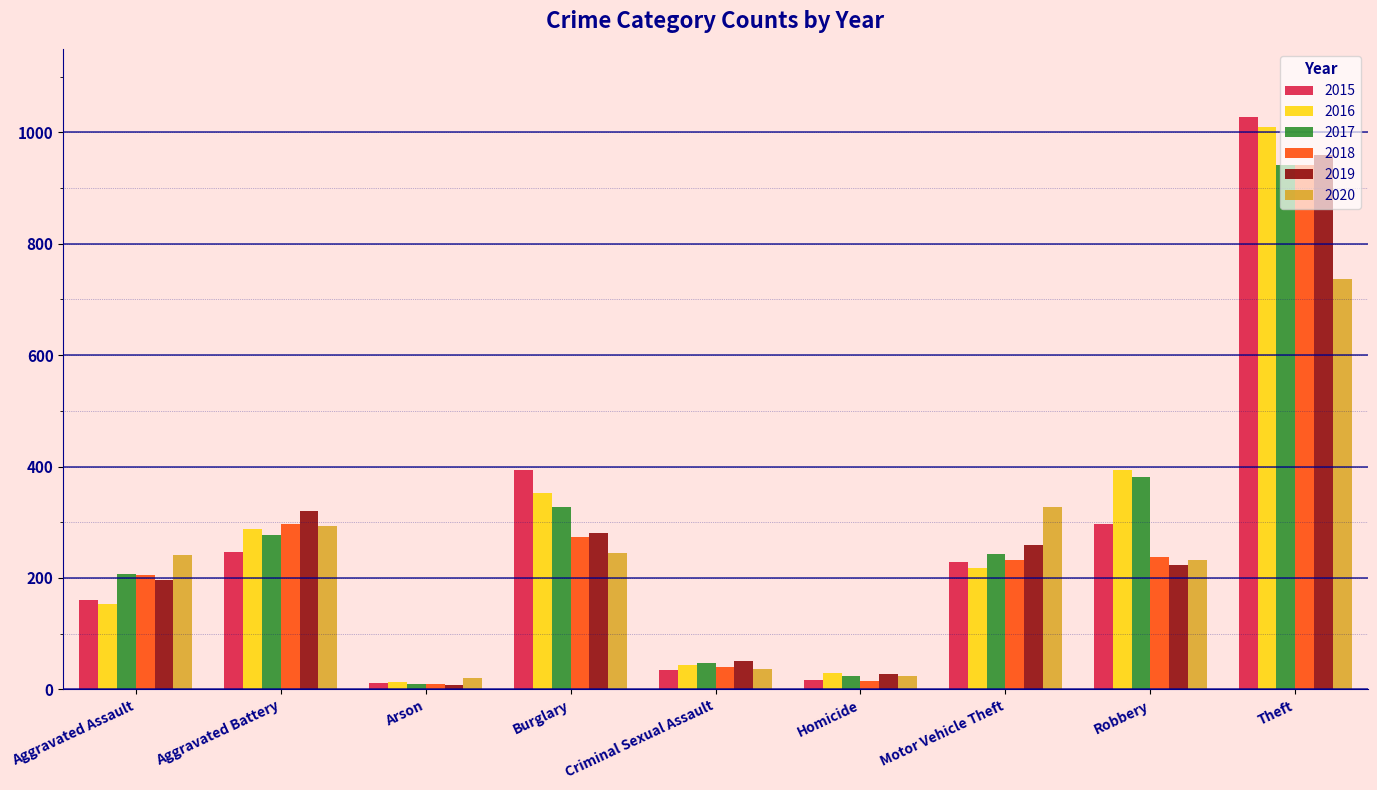

Which series has the widest spread of values?

2015